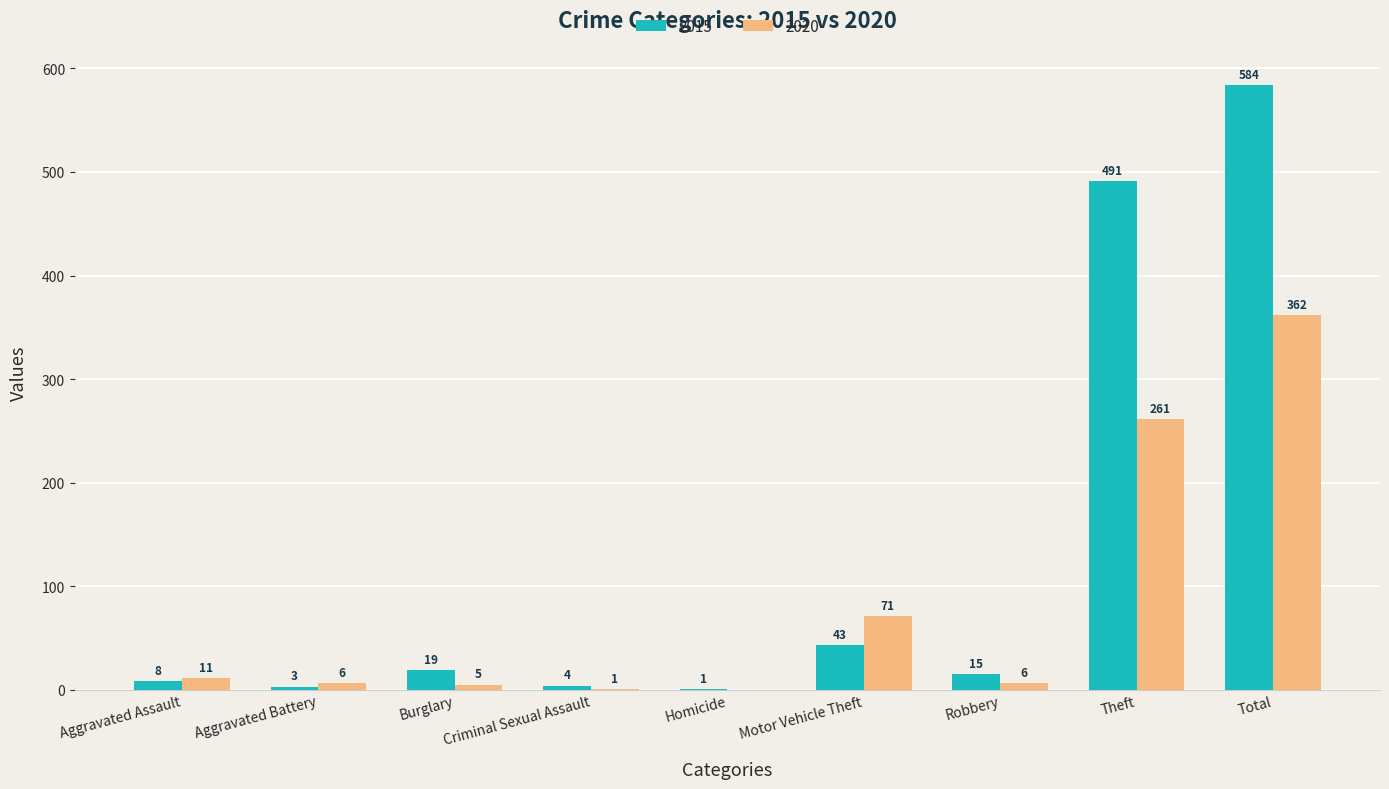

Reading right to left, list all the values displayed in this chart.

2015: 584	491	15	43	1	4	19	3	8
2020: 362	261	6	71	0	1	5	6	11